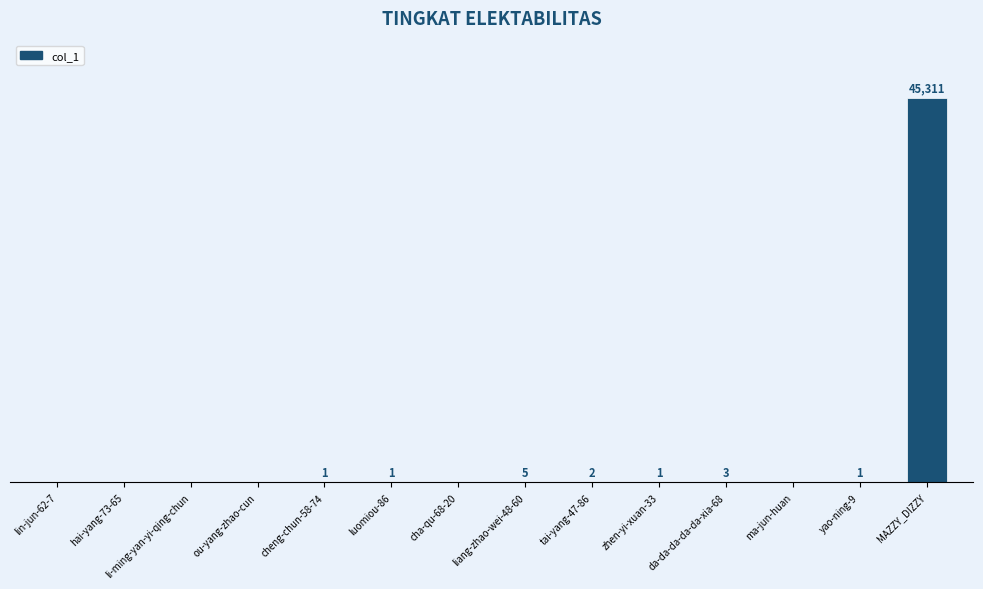

Which has a higher value, zhen-yi-xuan-33 or hai-yang-73-65?

zhen-yi-xuan-33